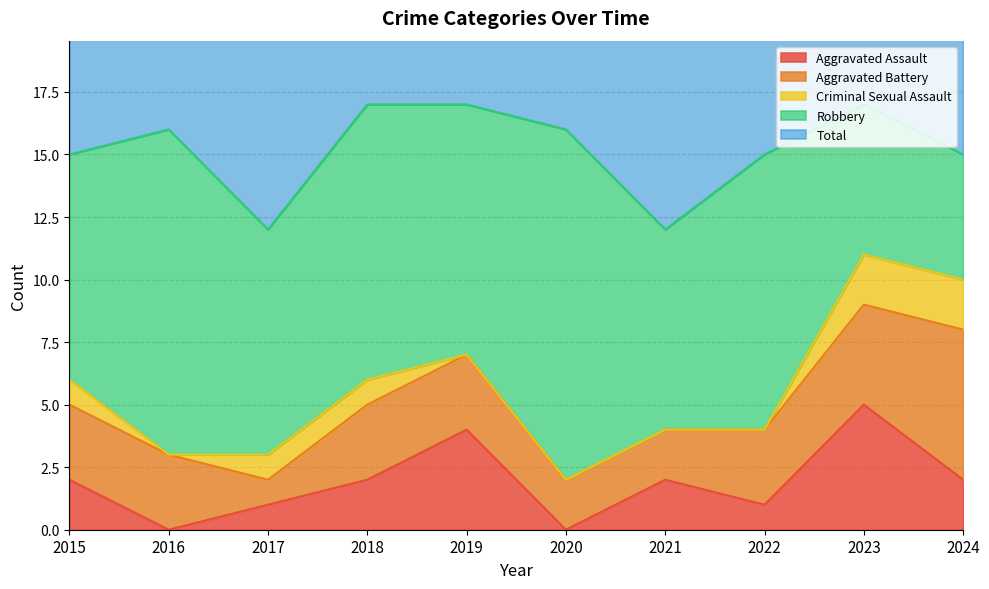

How many positive values does the Criminal Sexual Assault series have?

5